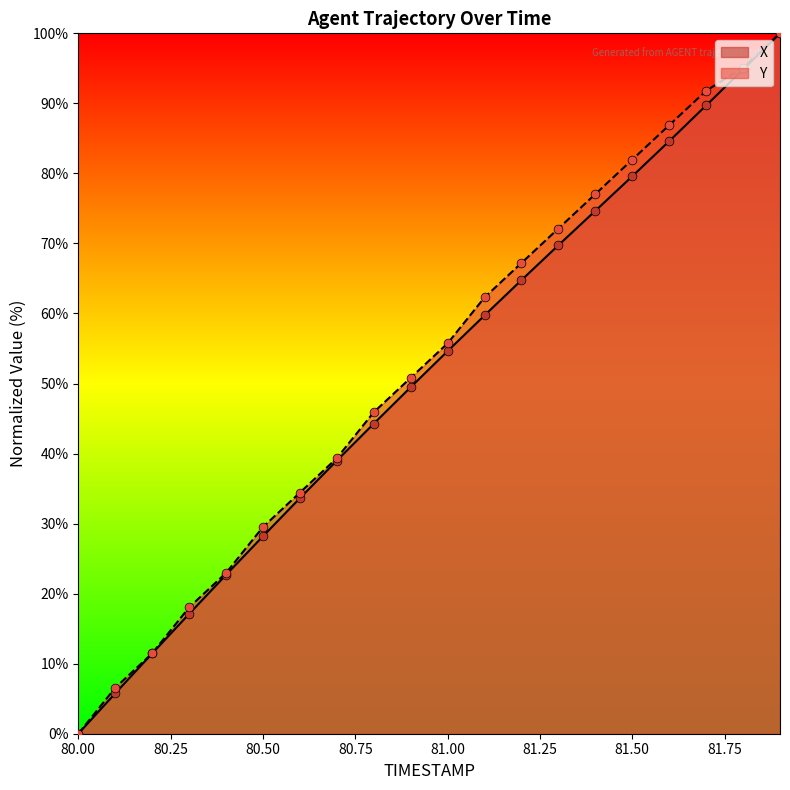

At how many categories does at least one series exceed 27?

15